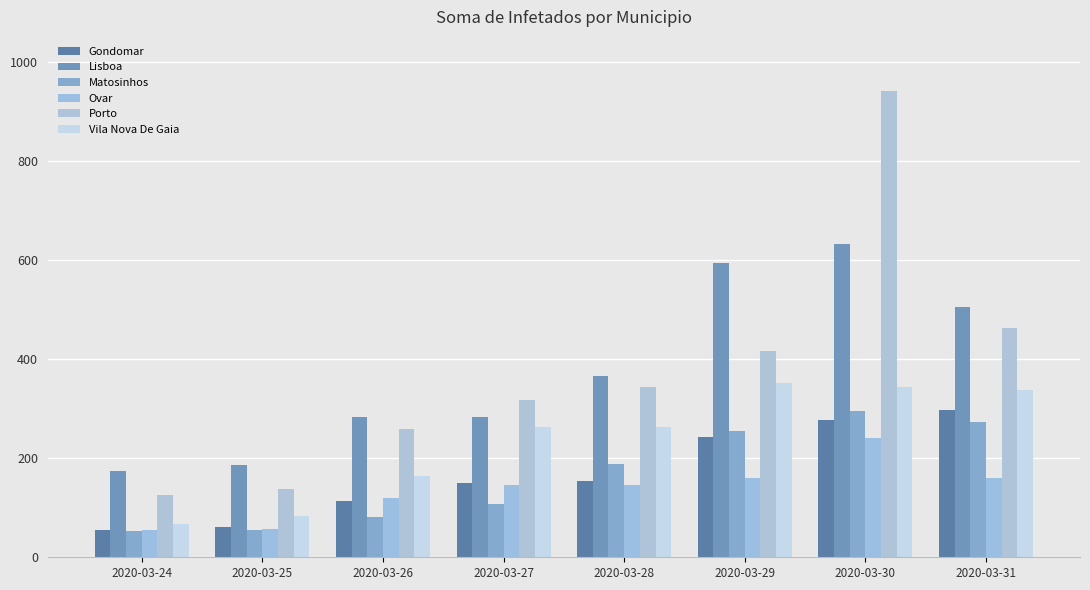

What is the sum of the Vila Nova De Gaia values at 2020-03-30 and 2020-03-28?

606